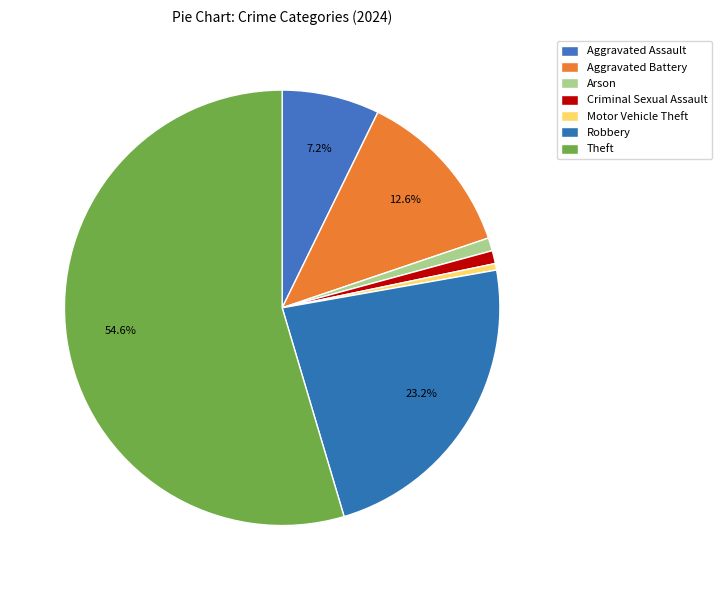

To the nearest percent, what portion does Aggravated Assault represent?

7%